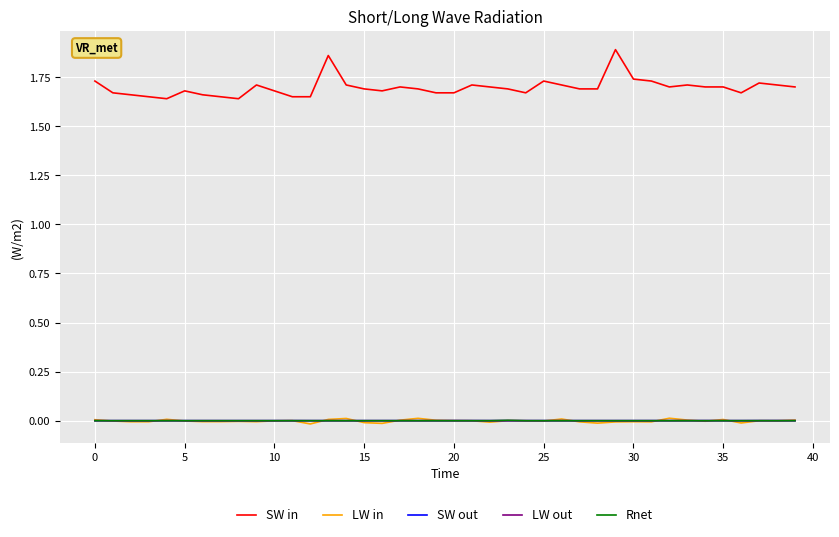

True or false: LW out and SW in intersect in this chart.

False